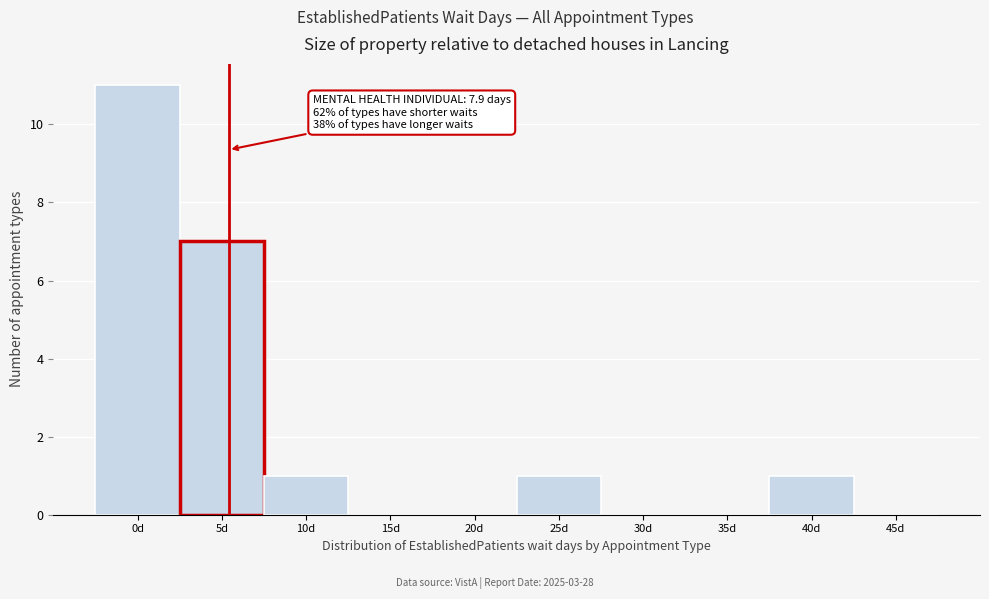

Reading right to left, extract all data points from this chart.

45d=0	40d=1	35d=0	30d=0	25d=1	20d=0	15d=0	10d=1	5d=7	0d=11